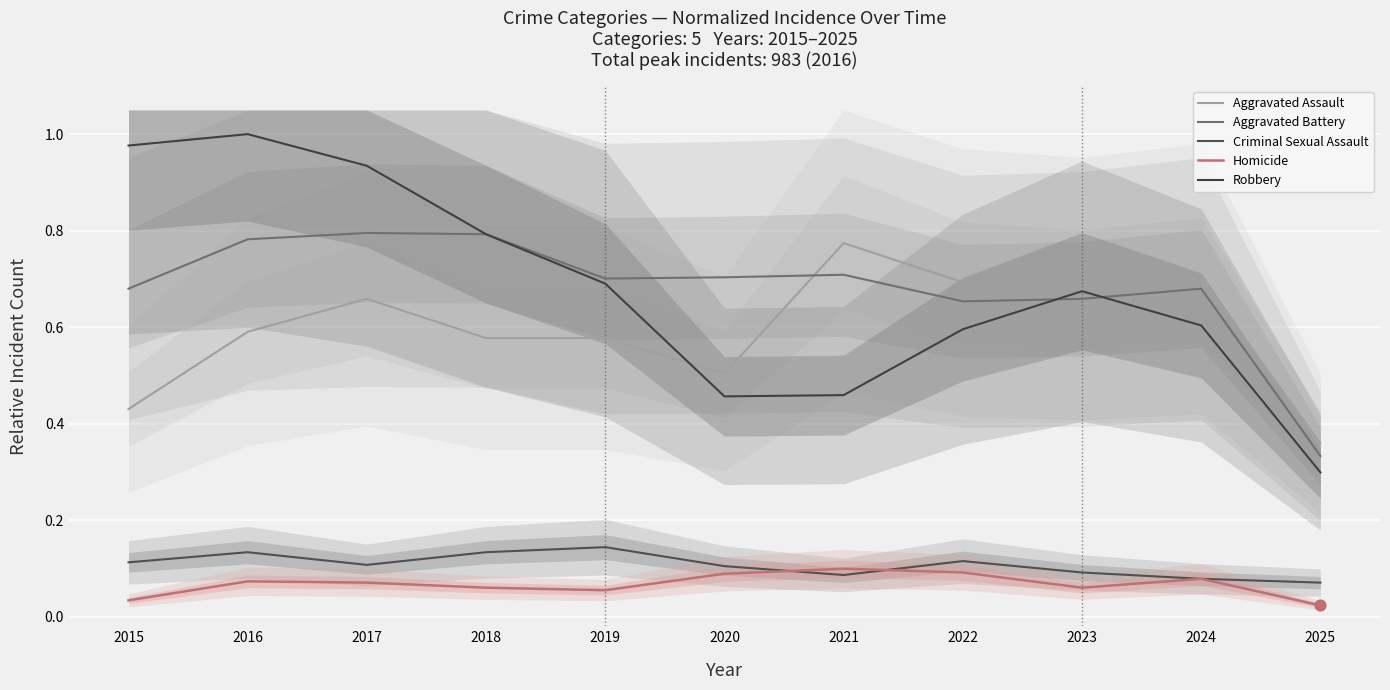

At how many categories does at least one series exceed 0?

11